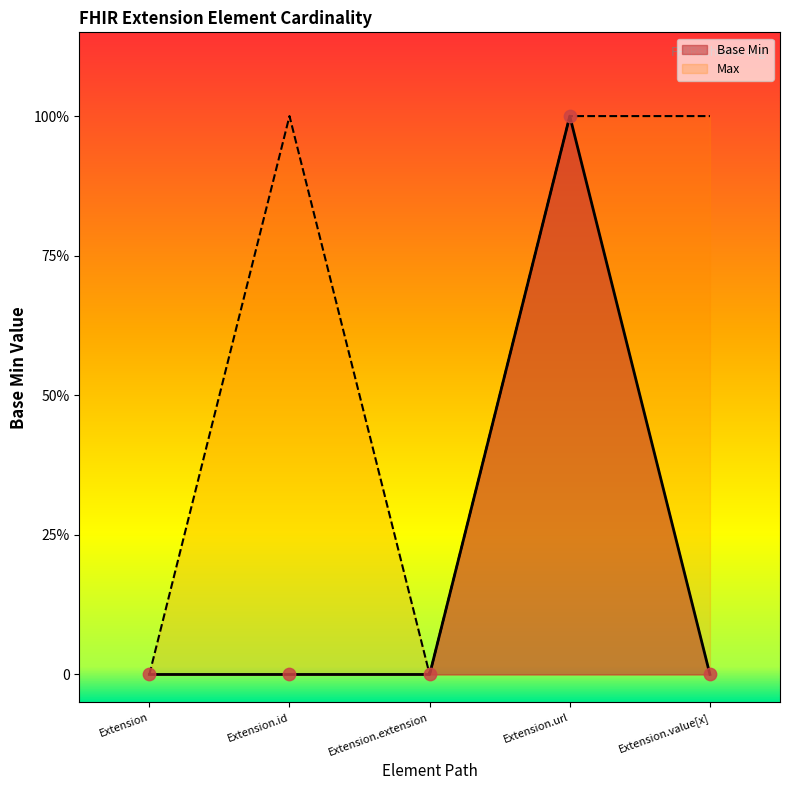

What is the change in value from Extension.extension to Extension.url?

+1